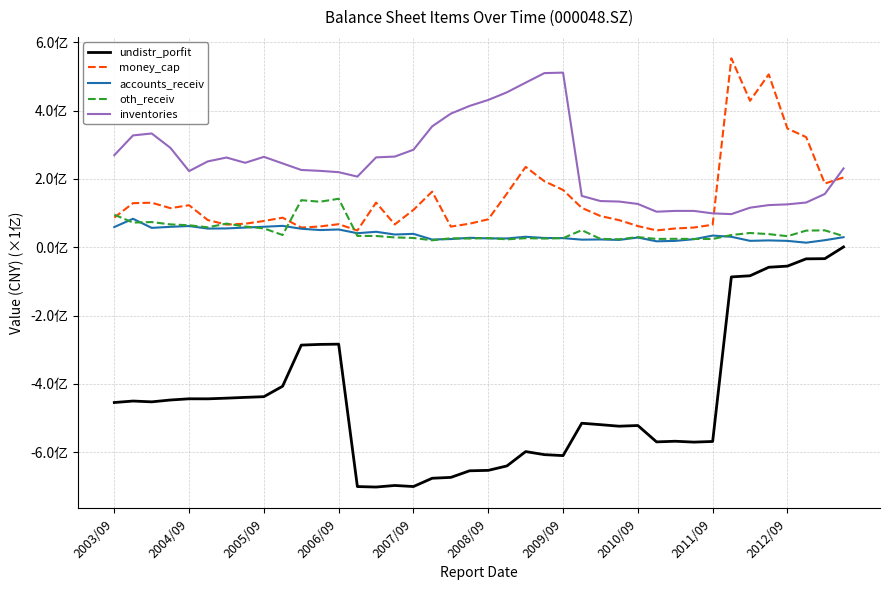

What are all the series names shown in the legend?

undistr_porfit, money_cap, accounts_receiv, oth_receiv, inventories